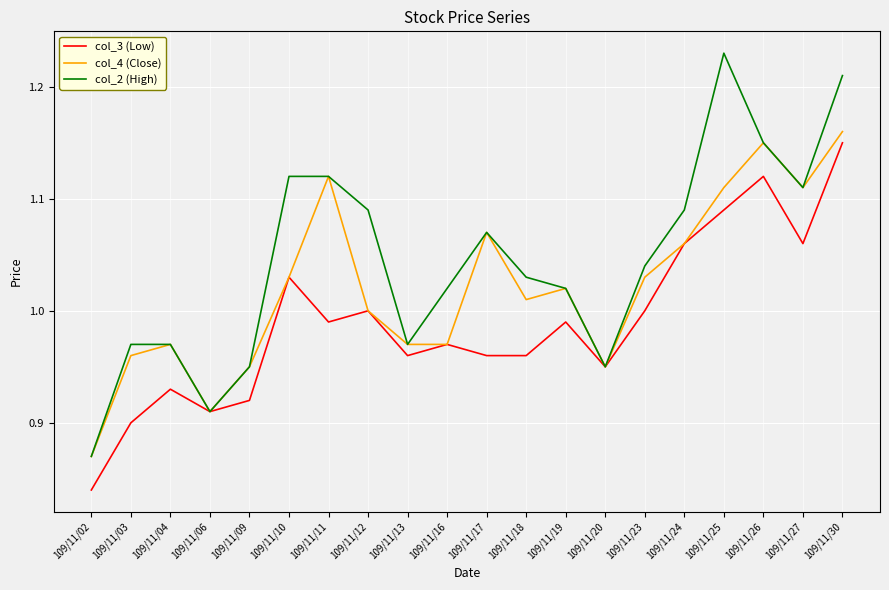

At which category does the chart reach its peak across all series?

109/11/25